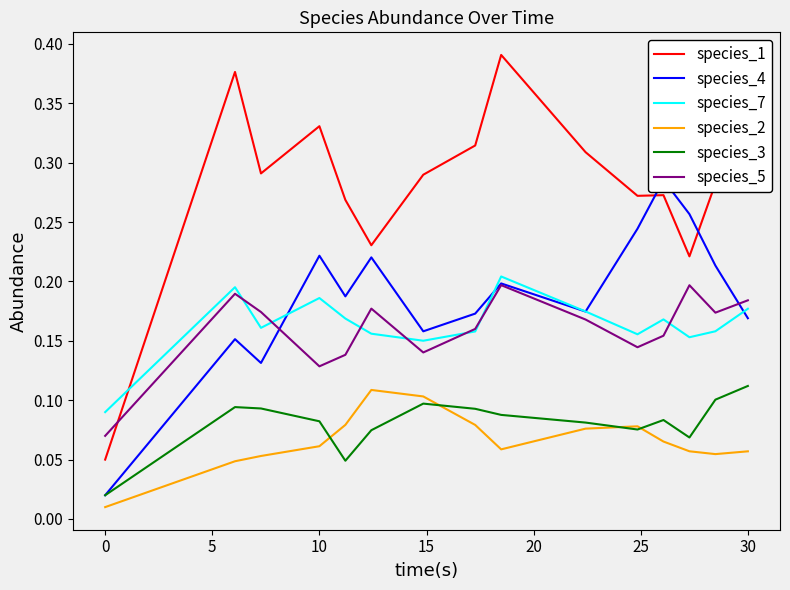

How many times do species_1 and species_5 cross each other?

1